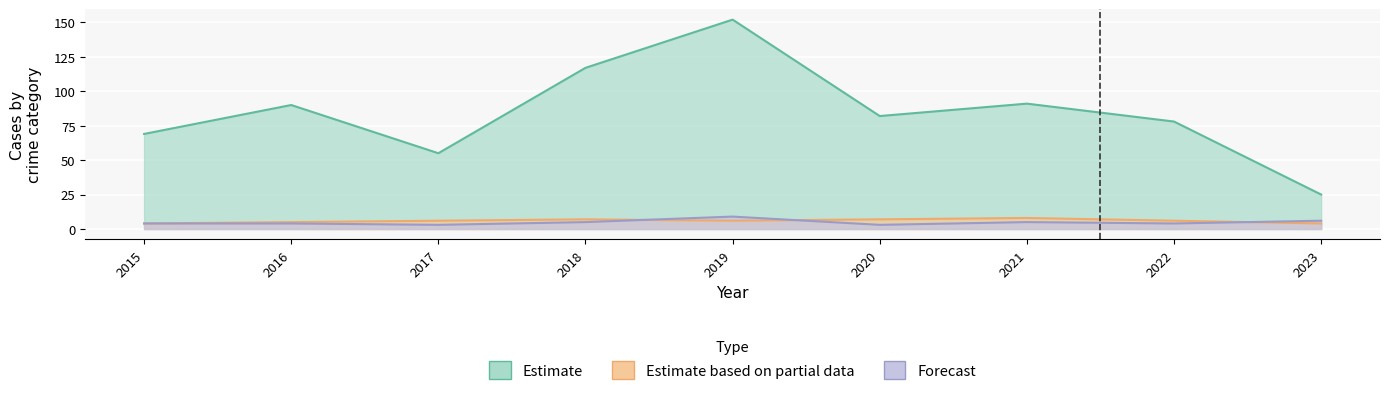

What is the average value of the Aggravated Battery series?

6